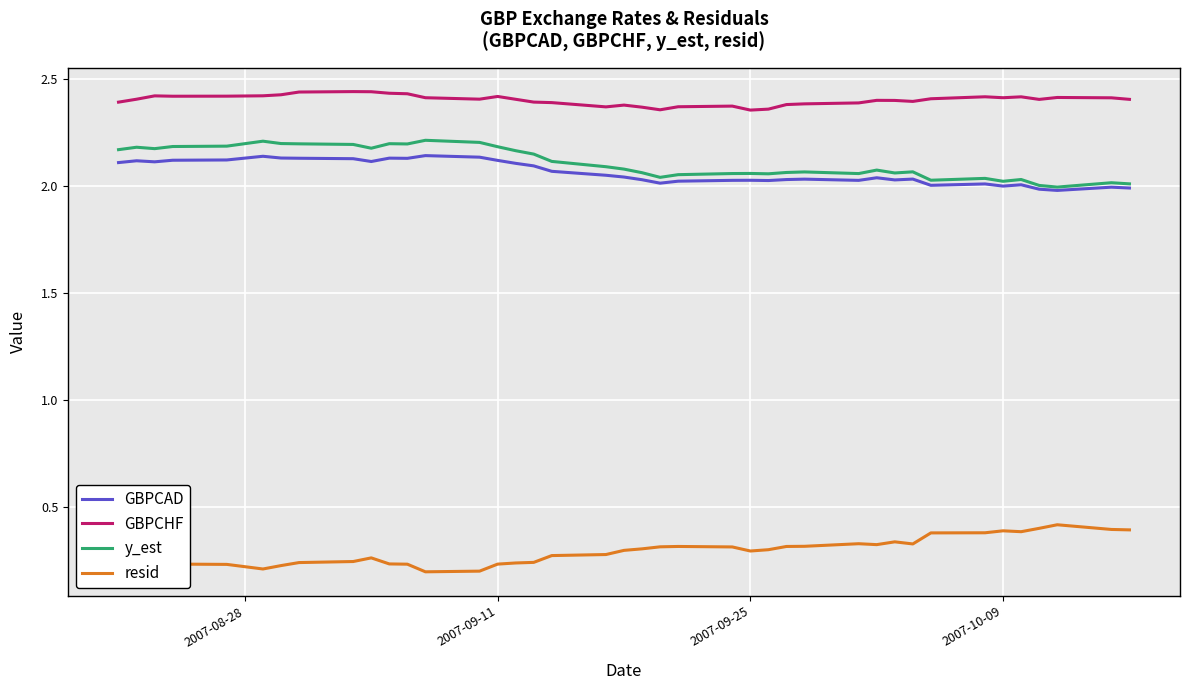

How many distinct data groups are displayed?

4